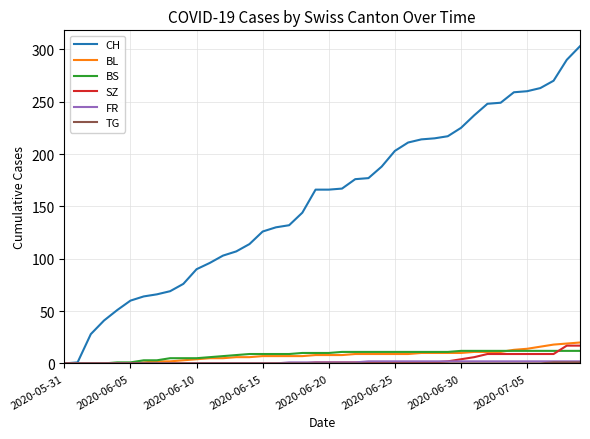

How many series are shown in this chart?

6